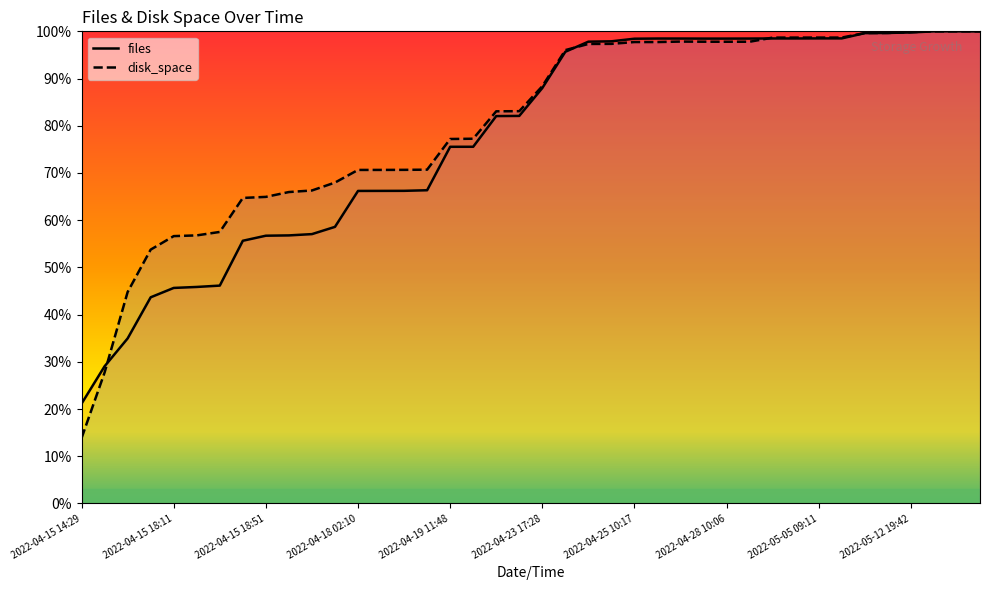

List the series in order of their overall mean, highest first.

disk_space (line), files (line)